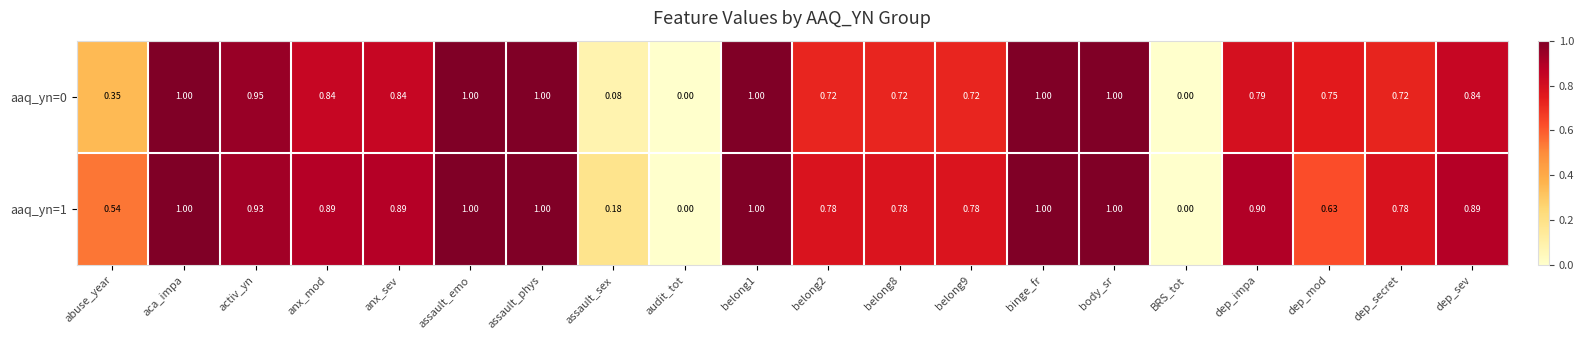

Is the value of aaq_yn=1 at dep_secret greater than the value of aaq_yn=0 at binge_fr?

No